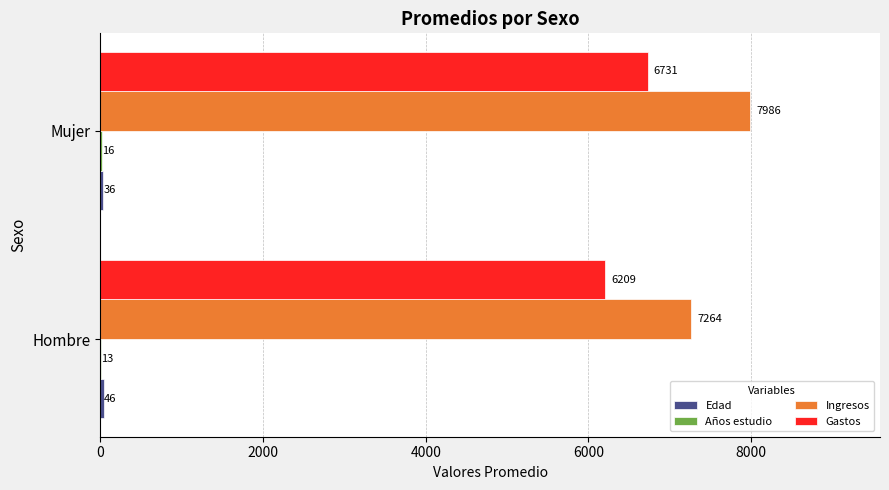

At which label does Gastos reach its peak?

Mujer